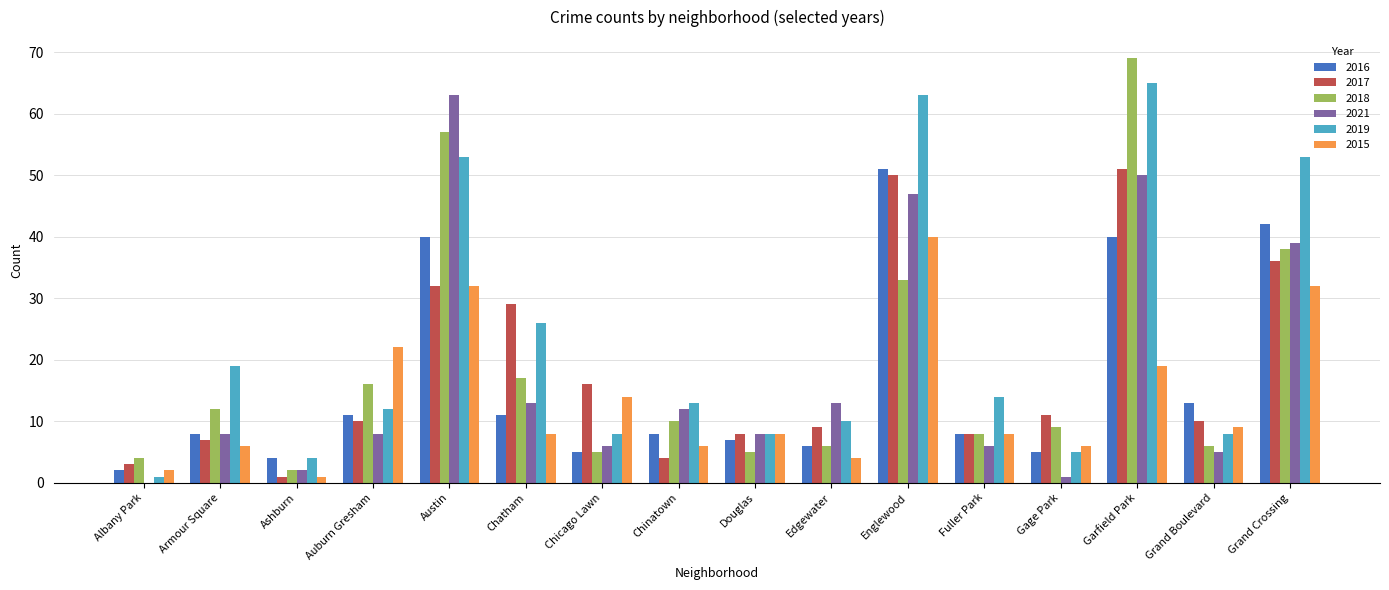

Which series has the largest total across all categories?

2019